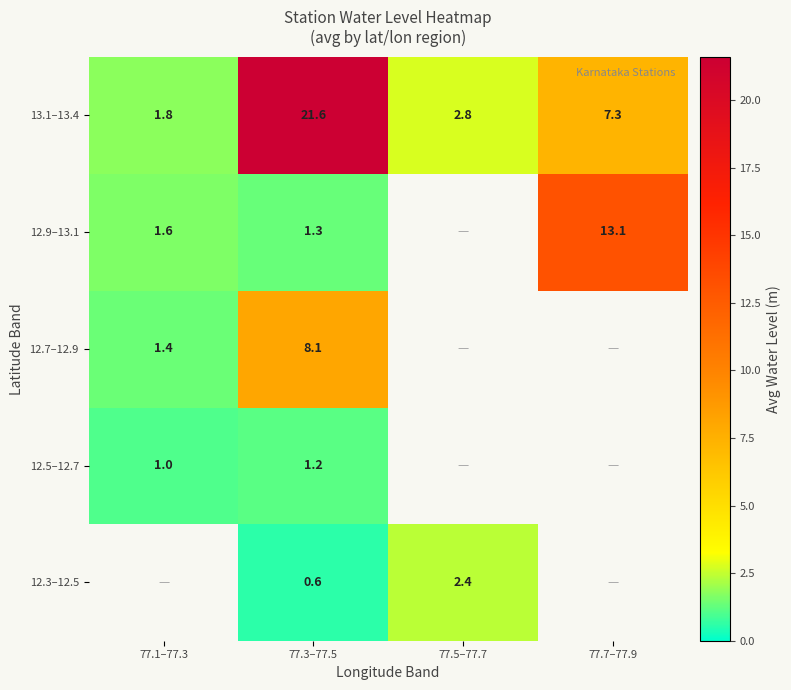

Is the value of 12.7–12.9 at 77.3–77.5 greater than the value of 13.1–13.4 at 77.1–77.3?

Yes